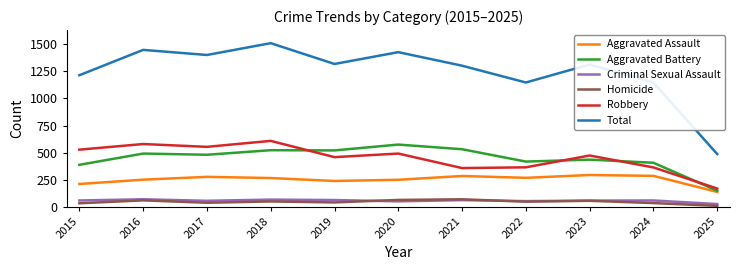

True or false: Robbery has a value of 168 at 2025.

True